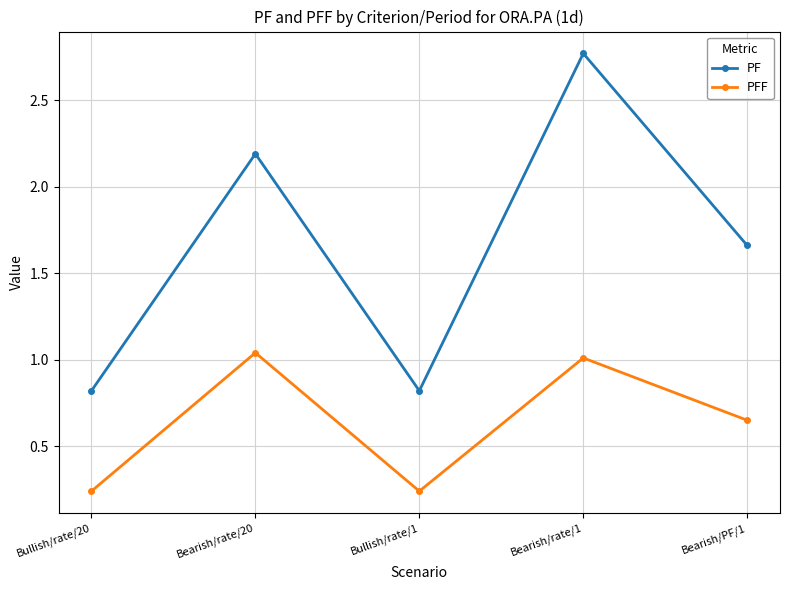

What is the difference between the maximum and second lowest values in the PFF series?

0.8